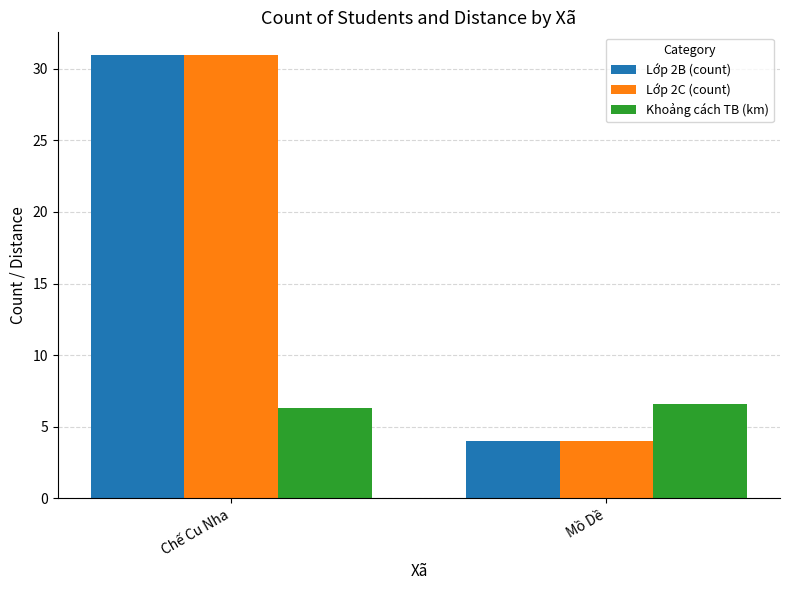

At how many categories does at least one series exceed 9?

1